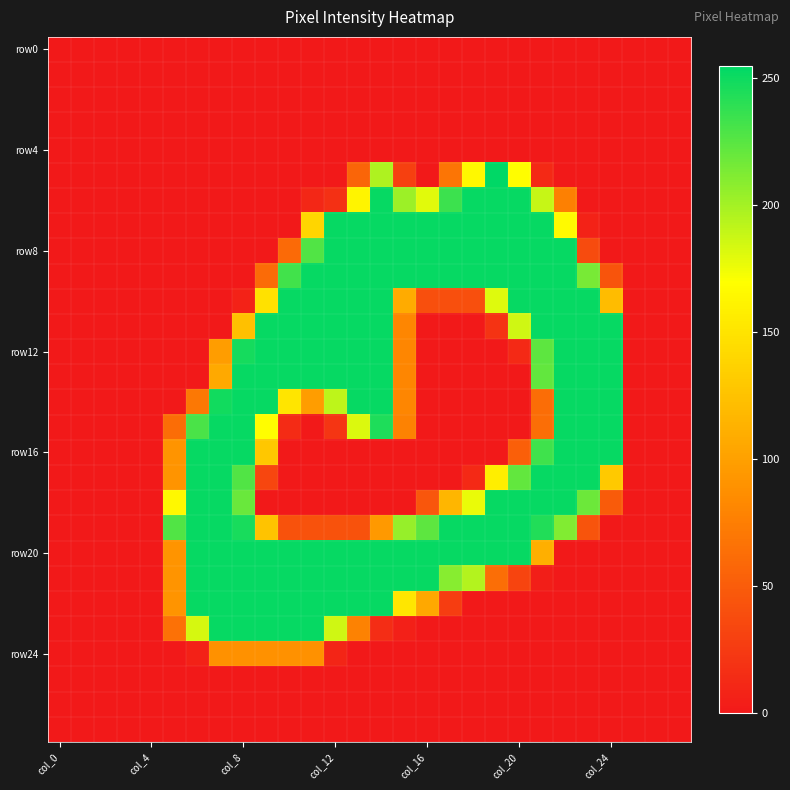

At how many categories does at least one series exceed 46?

20